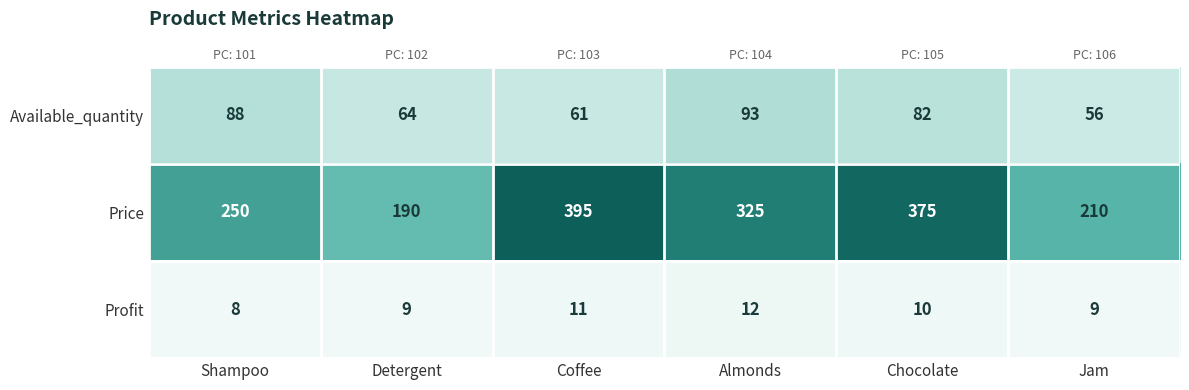

What is the total value across all series at Detergent?

263